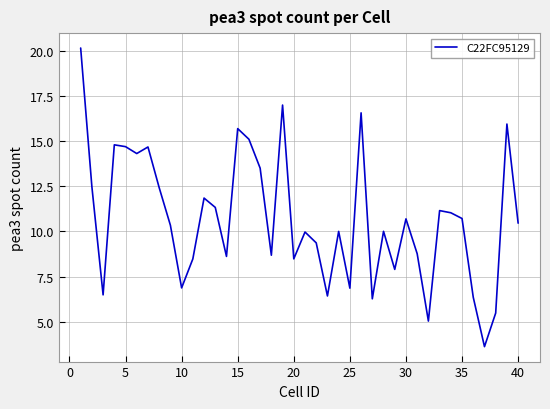

What is the maximum value shown in the chart?

20.2